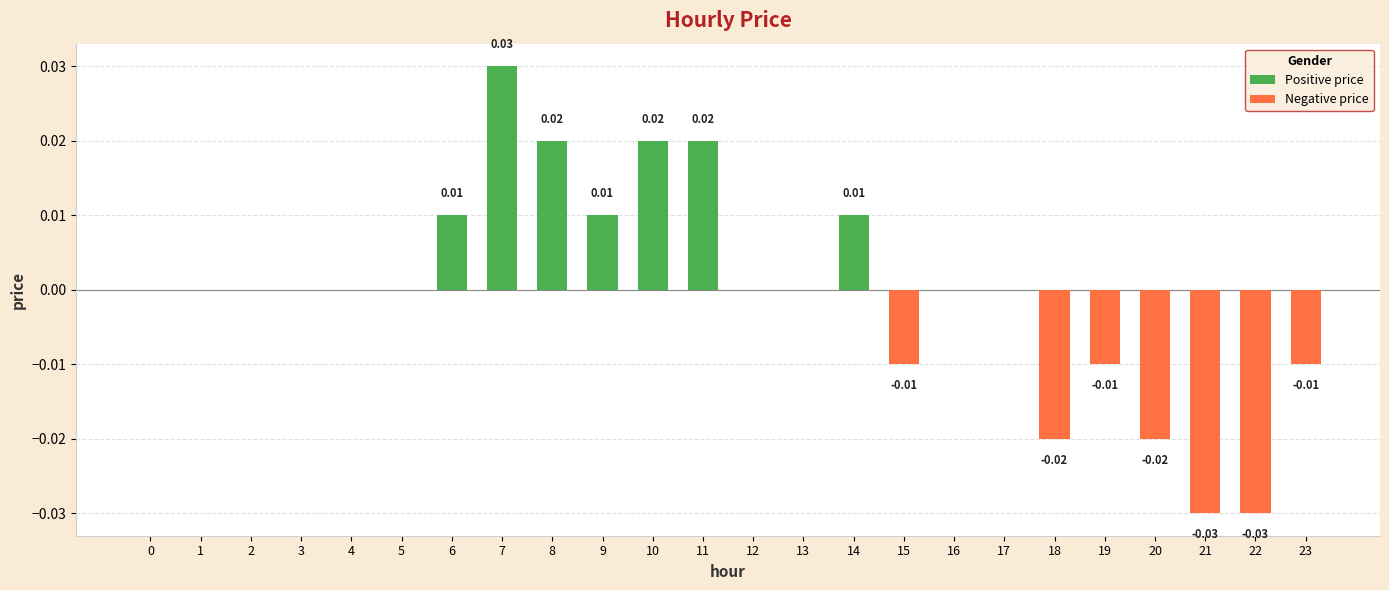

Is it true that Negative price equals 0.0 at 12?

True